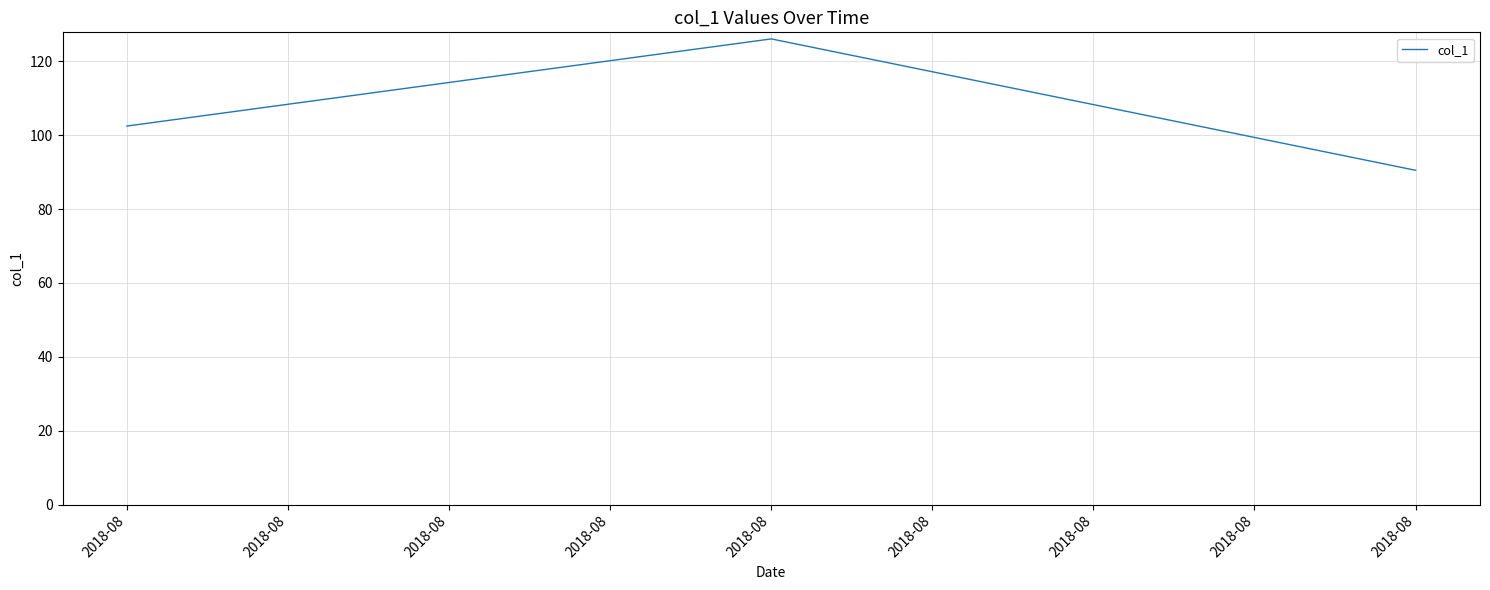

How many categories are shown in the chart?

3